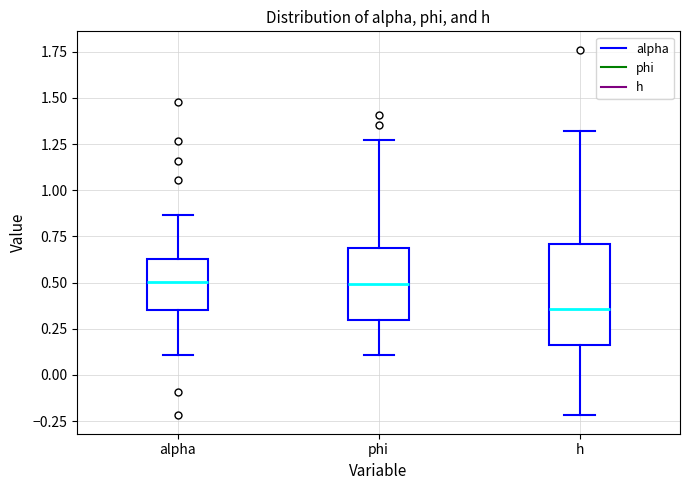

Where does the upper whisker of the box for h end on the y-axis? The values are not printed on the chart, so give them approximately, as read against the axis.

1.30